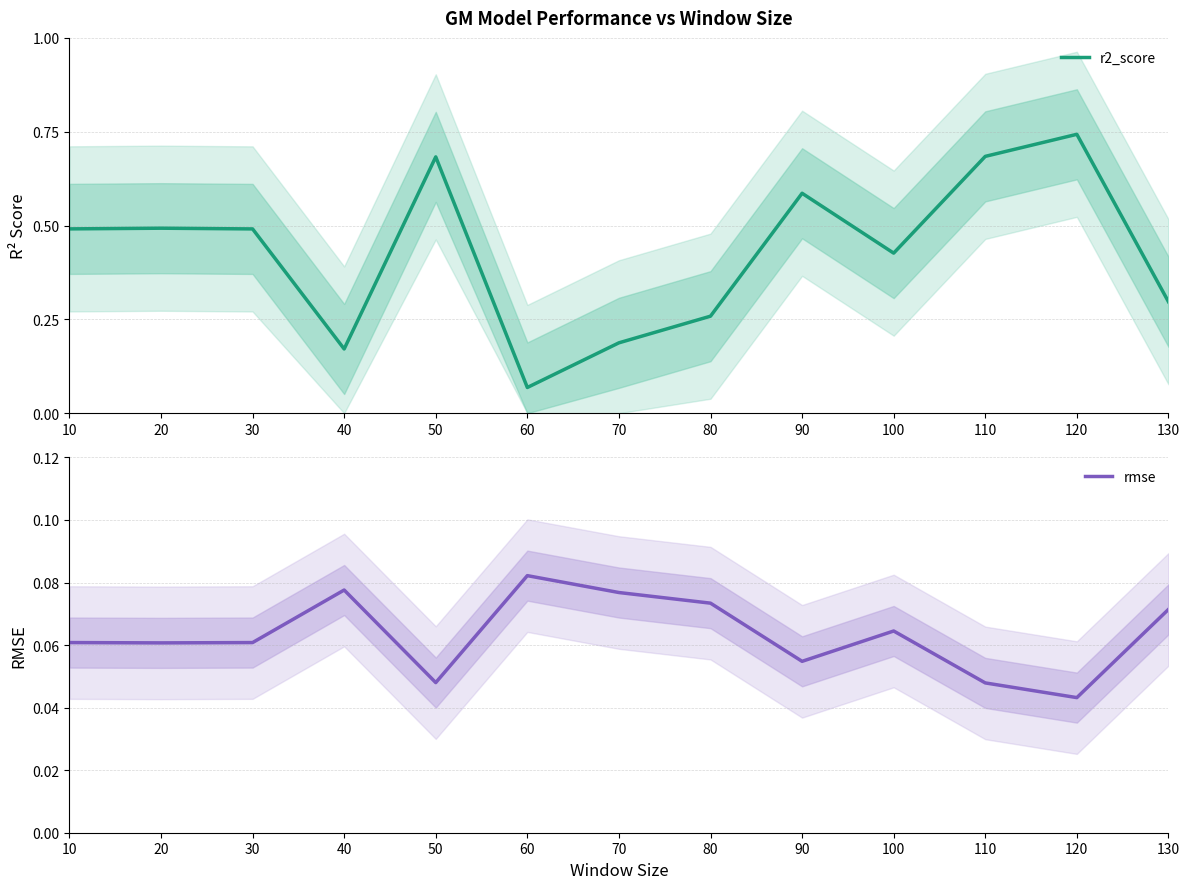

True or false: r2_score has a value of 0.3 at 80.

True